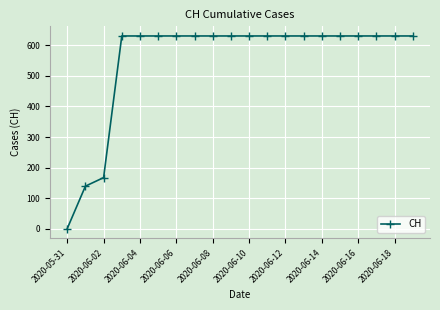

What is the value of the 10th point from the left?

631